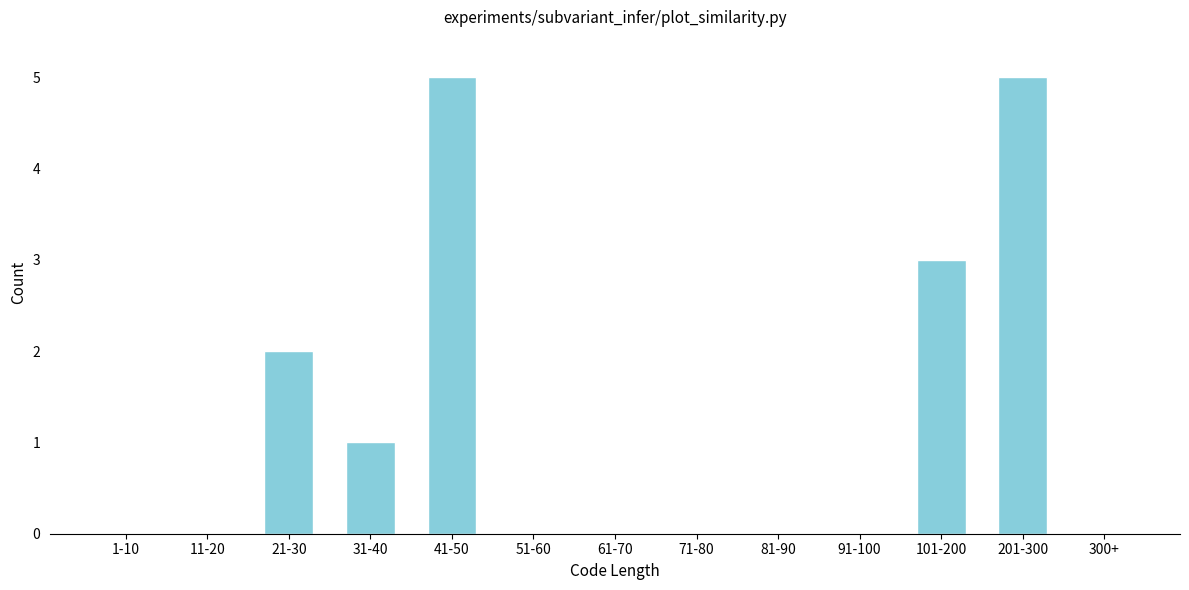

Reading right to left, transcribe all the data shown in this chart.

300+=0	201-300=5	101-200=3	91-100=0	81-90=0	71-80=0	61-70=0	51-60=0	41-50=5	31-40=1	21-30=2	11-20=0	1-10=0